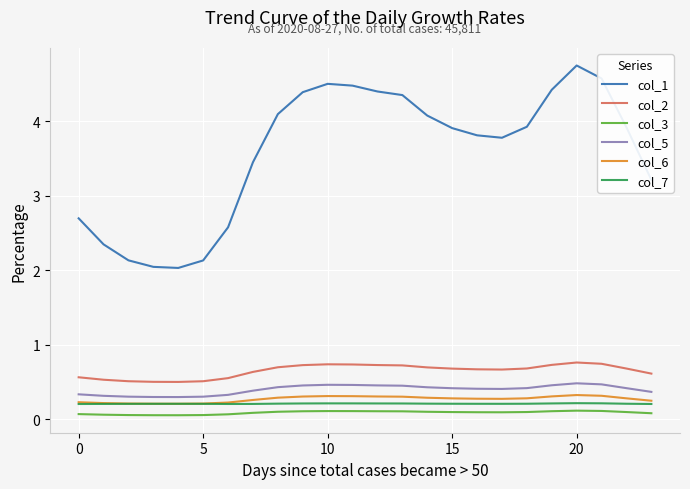

Which series has the largest total across all categories?

col_1